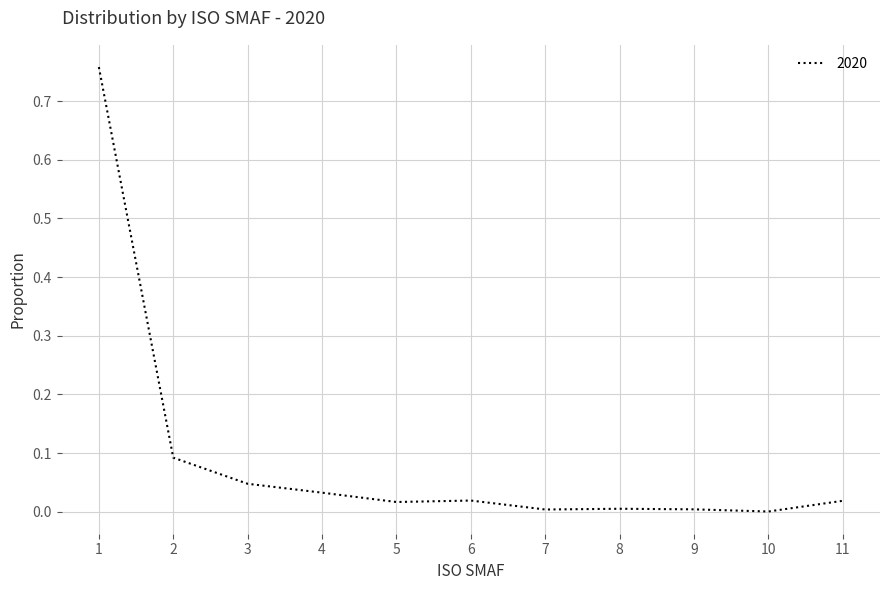

The chart shows a value of 0.0 at 7. True or false?

True